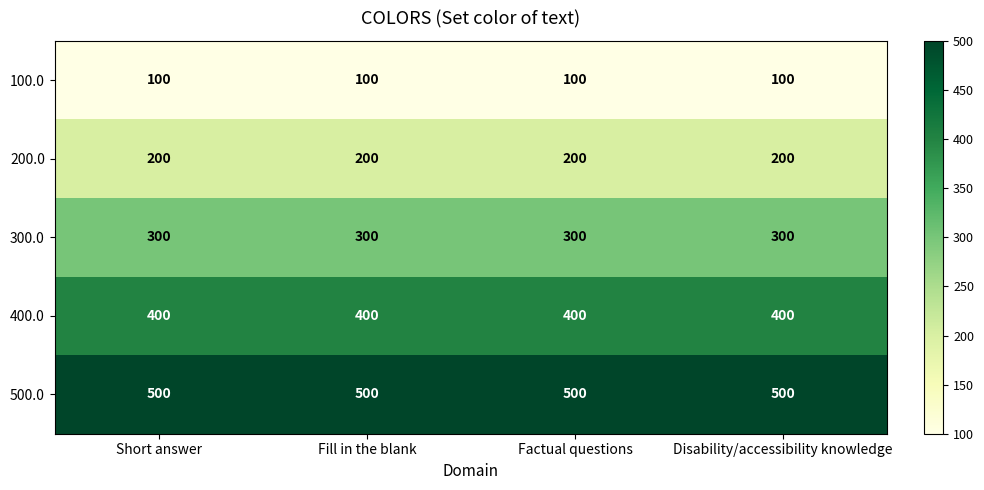

What is the difference between the highest and lowest values at Factual questions?

400